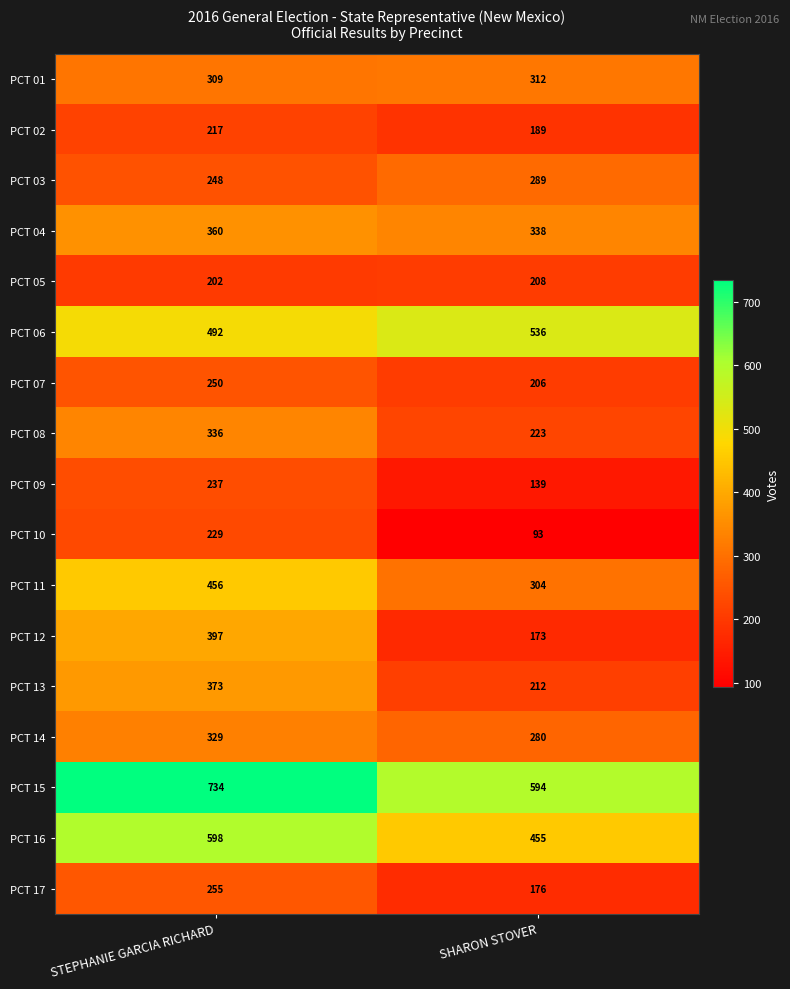

How many distinct data groups are displayed?

17